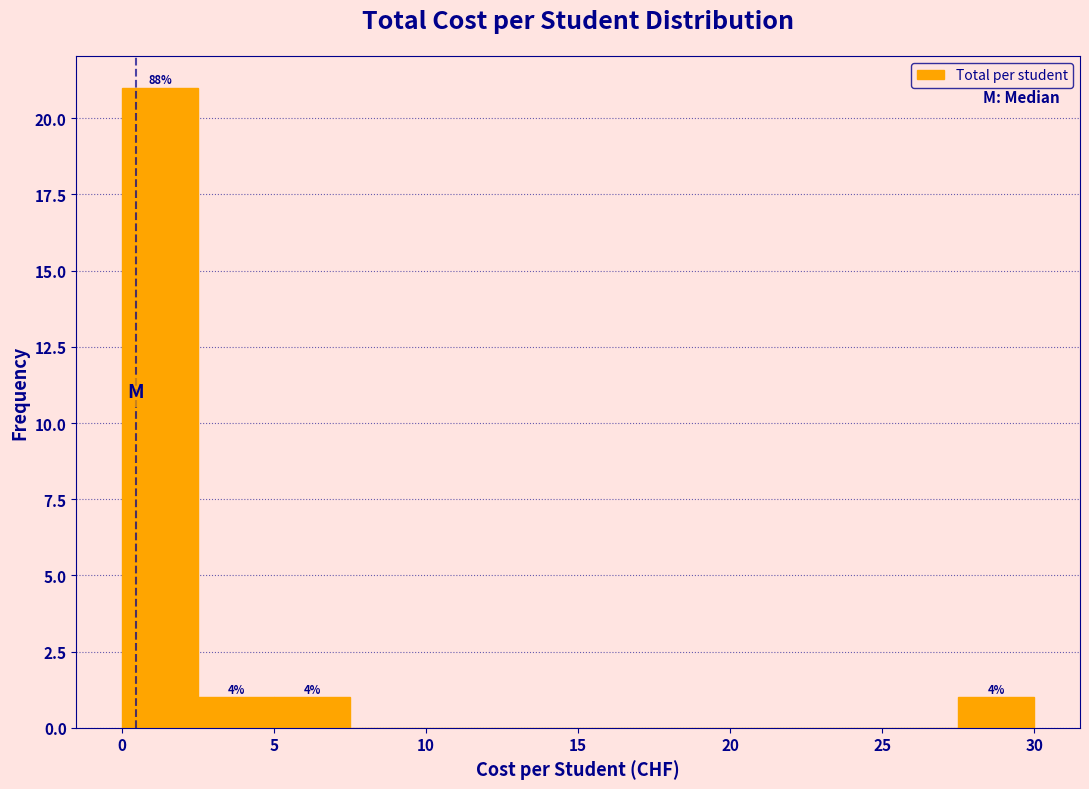

Which range on the x-axis has the tallest bar?

0.0 to 2.5